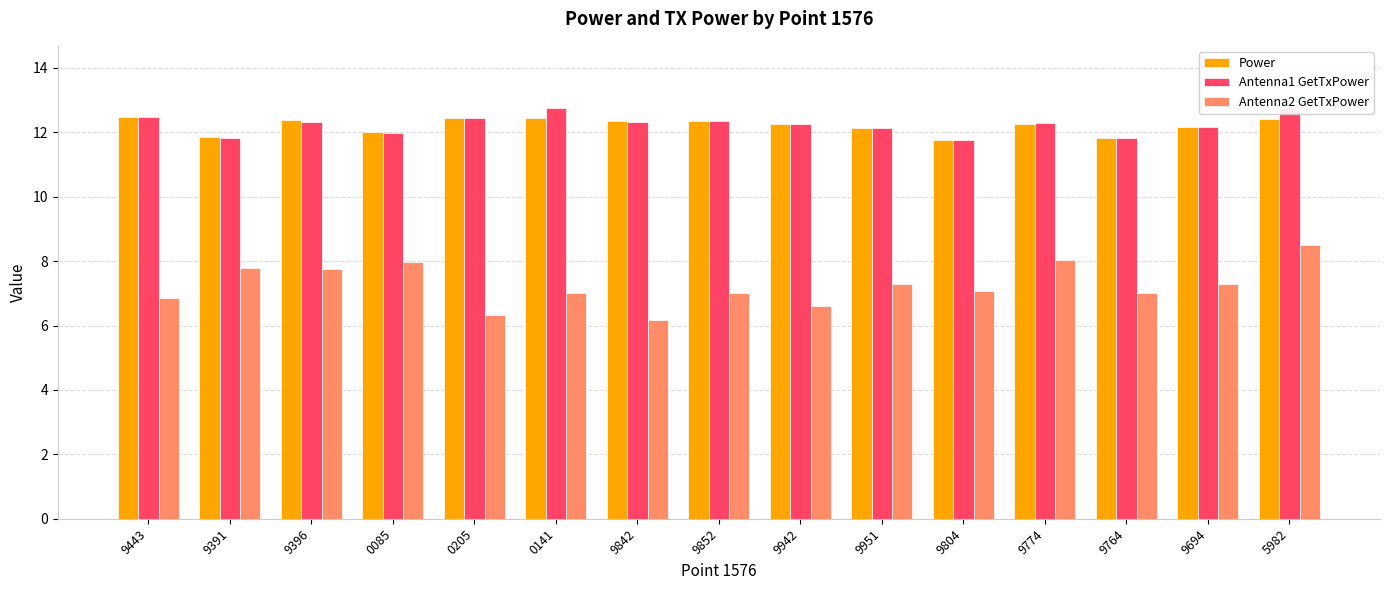

Read the Antenna2 GetTxPower value at 9396.

7.8